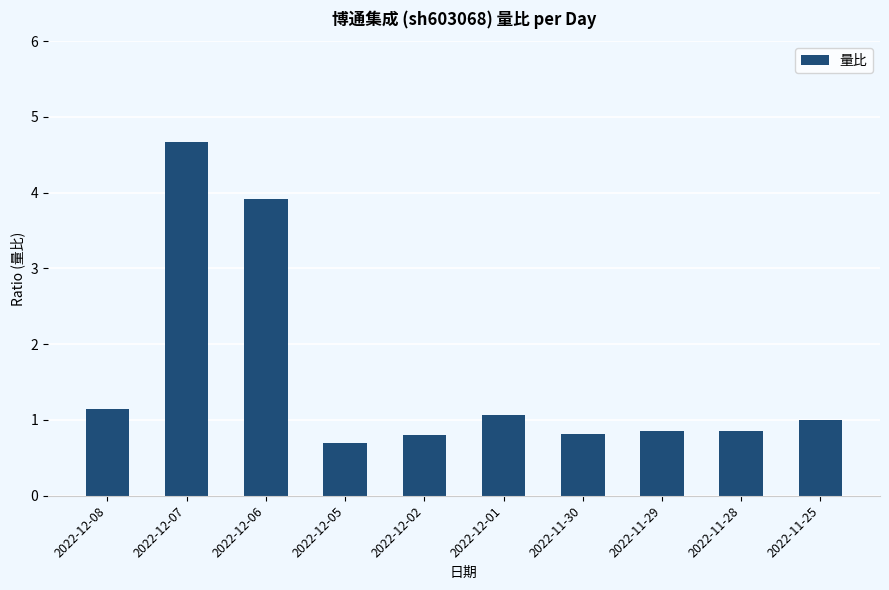

What is the sum of all values?

15.8